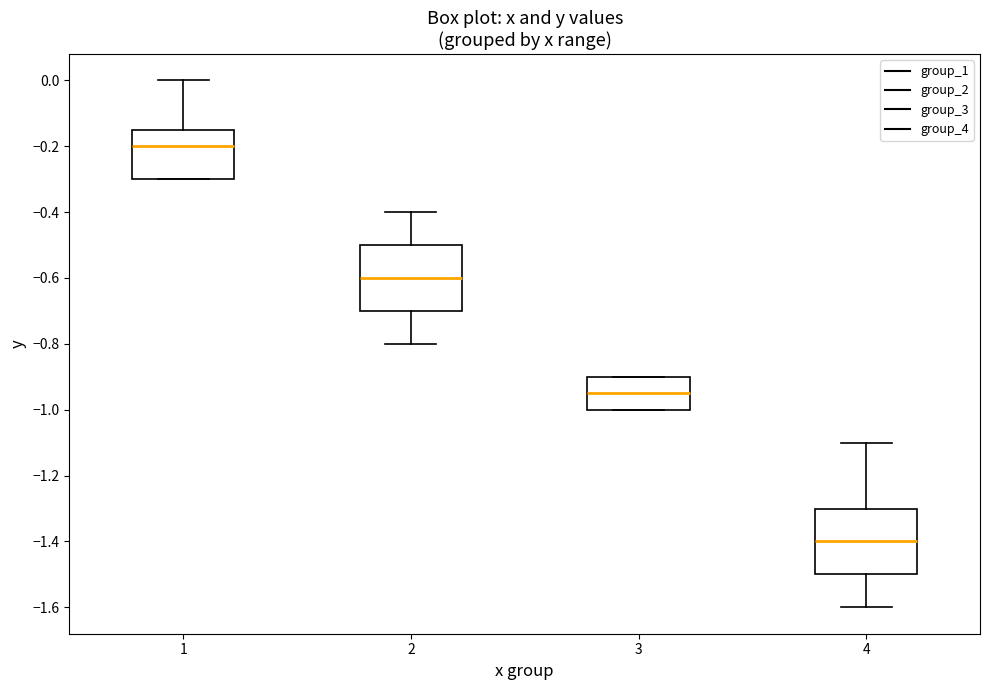

Reading left to right, read every box against the y-axis: the position of its median line, the range the box covers, and the ends of its whiskers. The values are not printed on the chart, so give them approximately, as read against the axis.

1: median -0.20, box -0.30 to -0.14, whiskers -0.30 to 0.00
2: median -0.60, box -0.70 to -0.50, whiskers -0.80 to -0.40
3: median -0.94, box -1.00 to -0.90, whiskers -1.00 to -0.90
4: median -1.40, box -1.50 to -1.30, whiskers -1.60 to -1.10